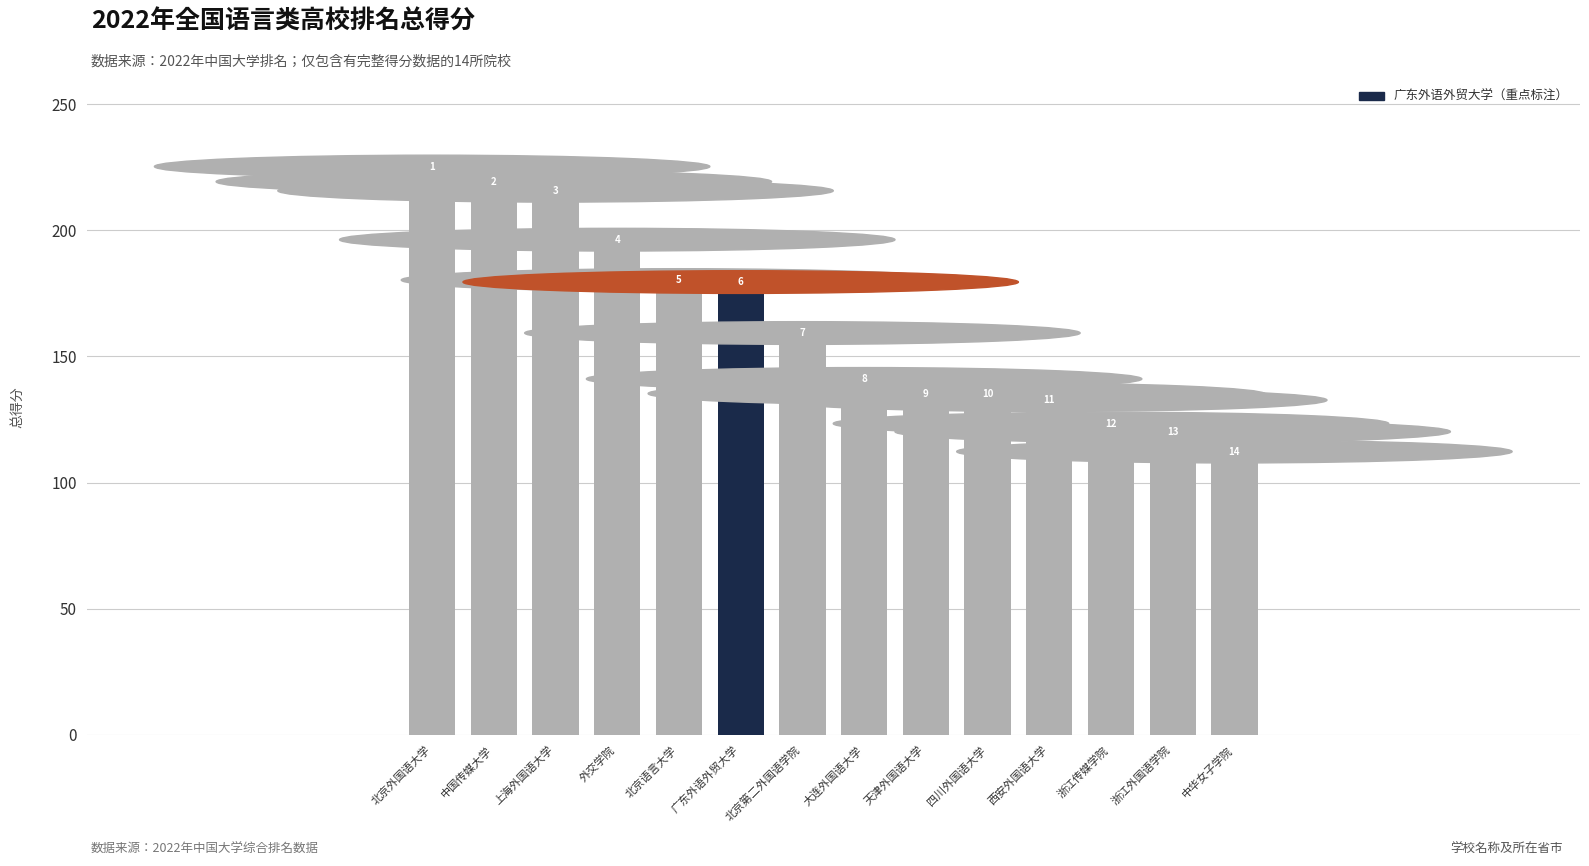

What is the sum of all values?

2219.8